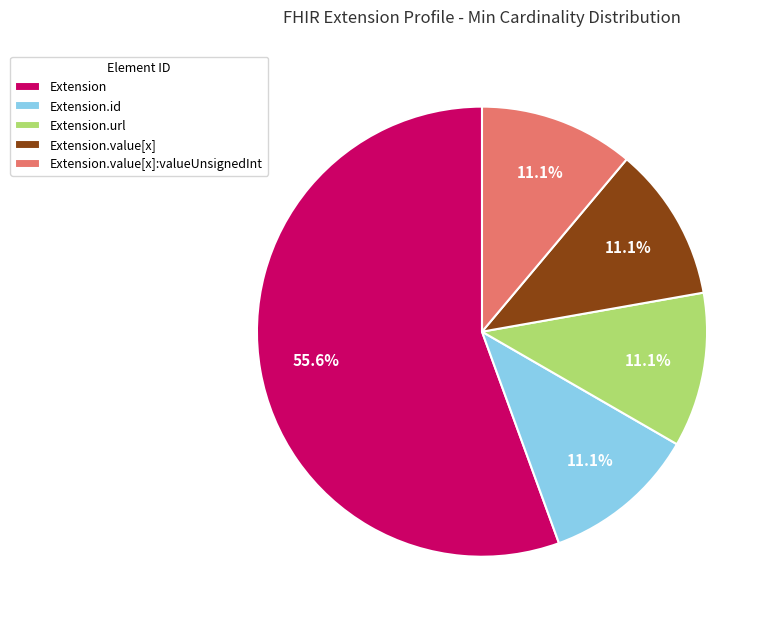

Which category has the biggest portion of the pie?

Extension